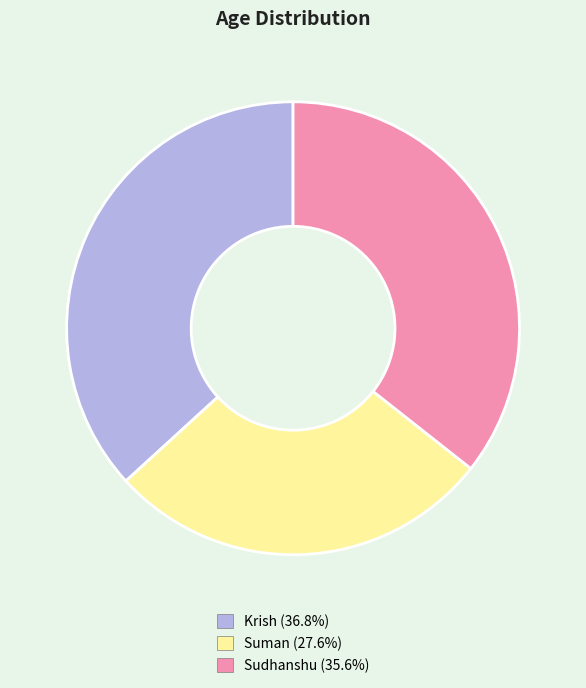

Rank the categories by value from lowest to highest.

Suman, Sudhanshu, Krish